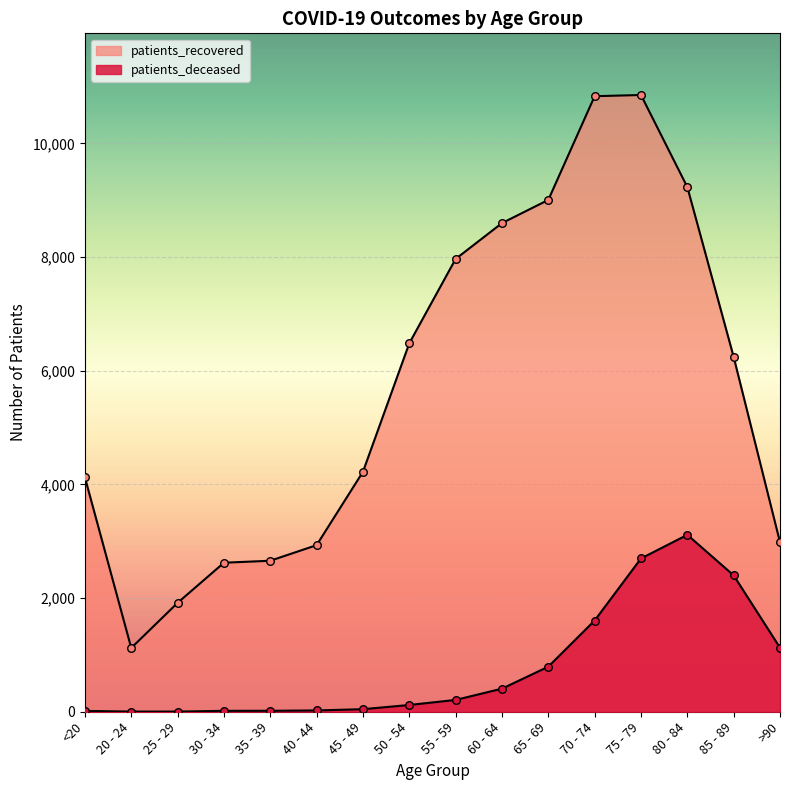

Which series has the largest Y range (max minus min)?

patients_recovered